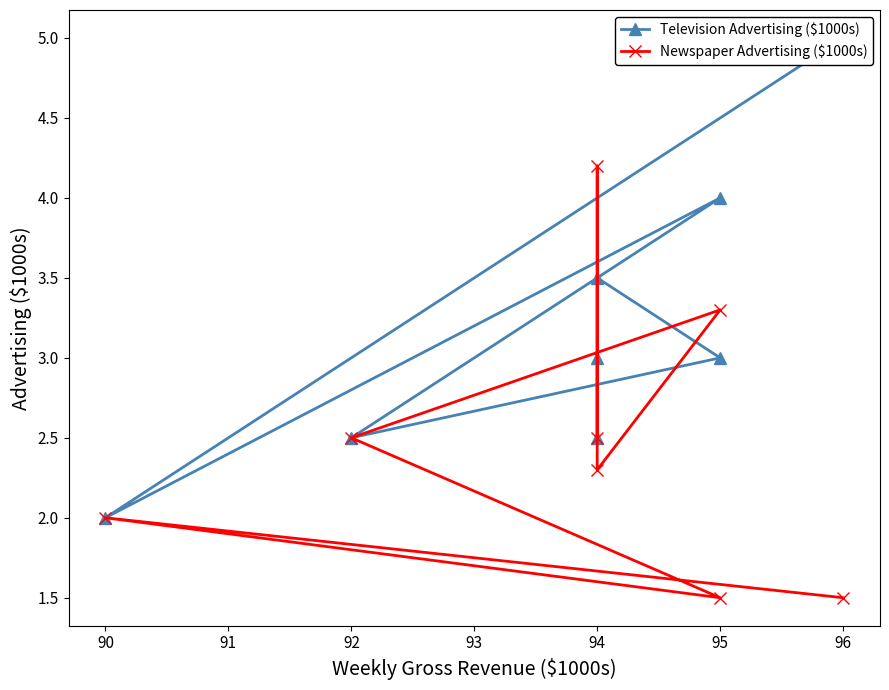

Reading left to right, list all the values displayed in this chart.

Television Advertising ($1000s): 5.0	2.0	4.0	2.5	3.0	3.5	2.5	3.0
Newspaper Advertising ($1000s): 1.5	2.0	1.5	2.5	3.3	2.3	4.2	2.5